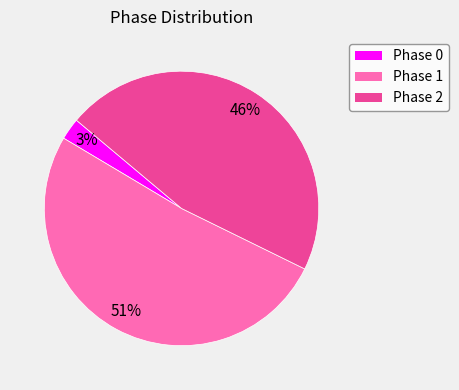

Is there a majority slice in this chart?

Yes